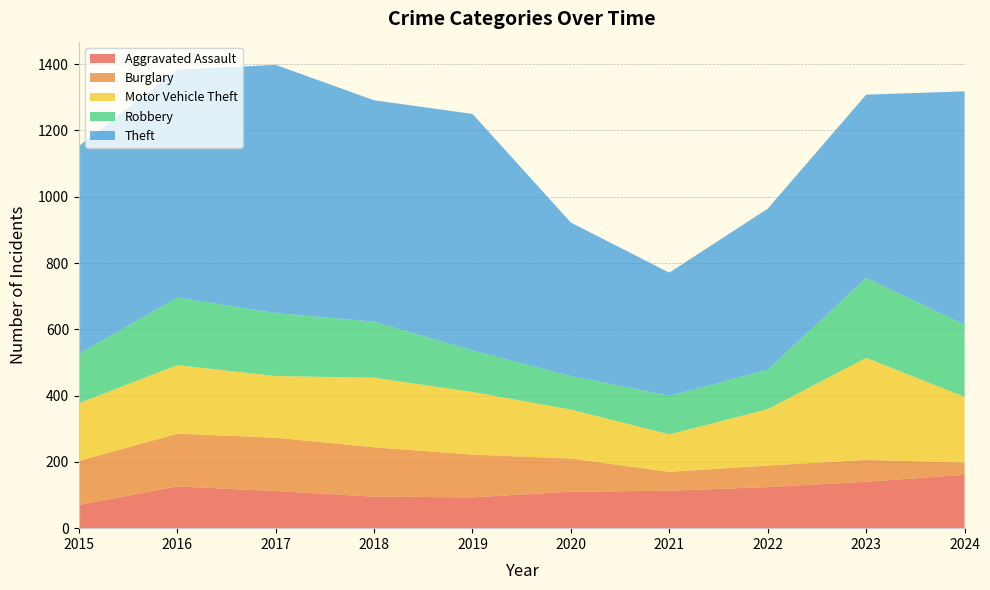

Reading left to right, transcribe all the data shown in this chart.

Aggravated Assault: 70	126	112	95	93	110	113	124	140	161
Burglary: 133	159	161	149	129	100	57	65	66	37
Motor Vehicle Theft: 174	207	186	210	189	148	113	170	308	198
Robbery: 149	204	190	169	125	101	116	119	241	218
Theft: 627	687	749	668	714	463	372	486	553	704